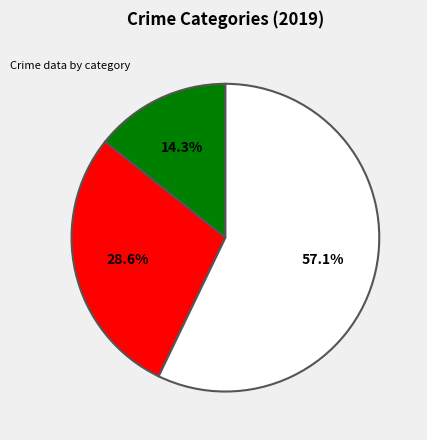

Does any single category account for the majority?

Yes